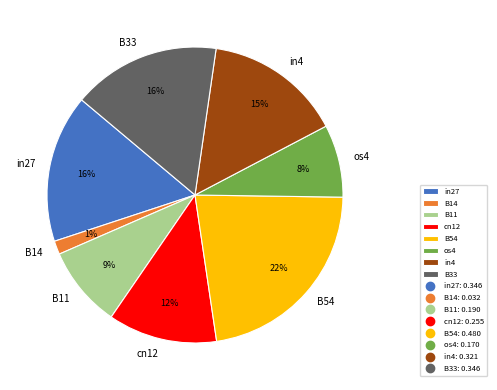

What is the smallest slice in the pie chart?

B14